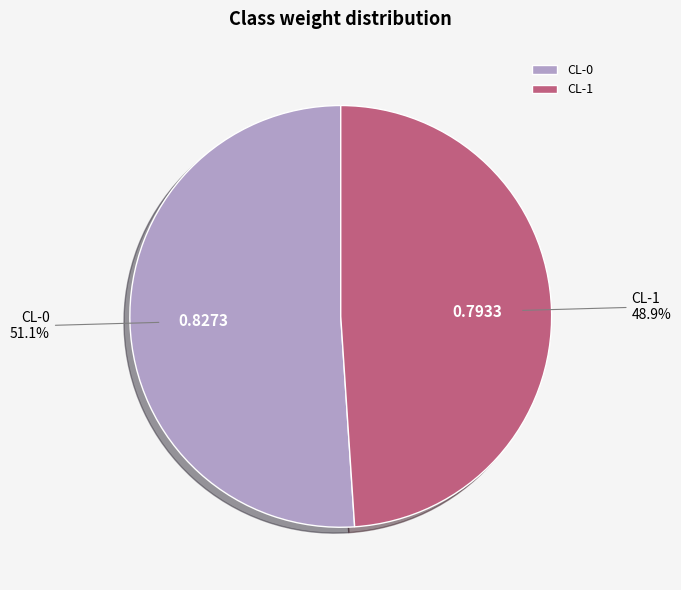

To the nearest percent, what percentage of the pie is CL-1?

49%